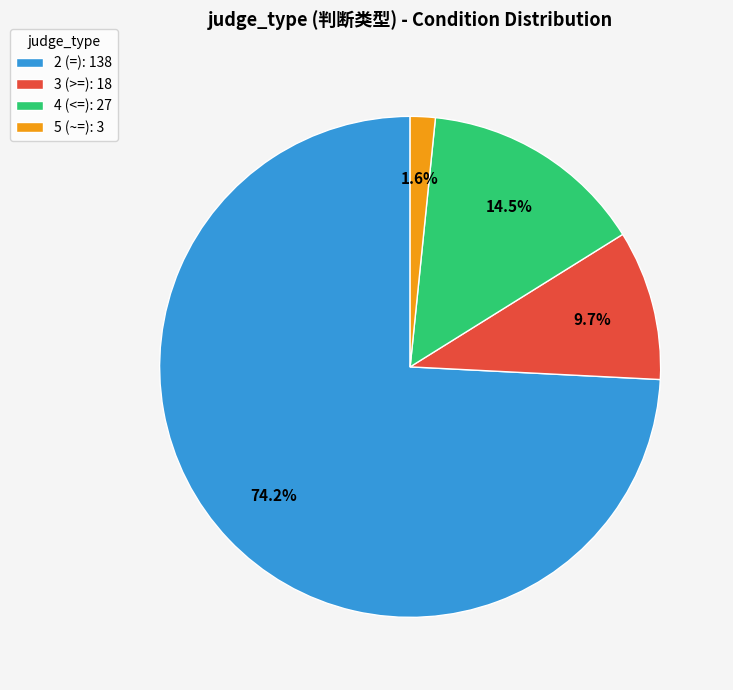

Count the number of slices in the pie.

4